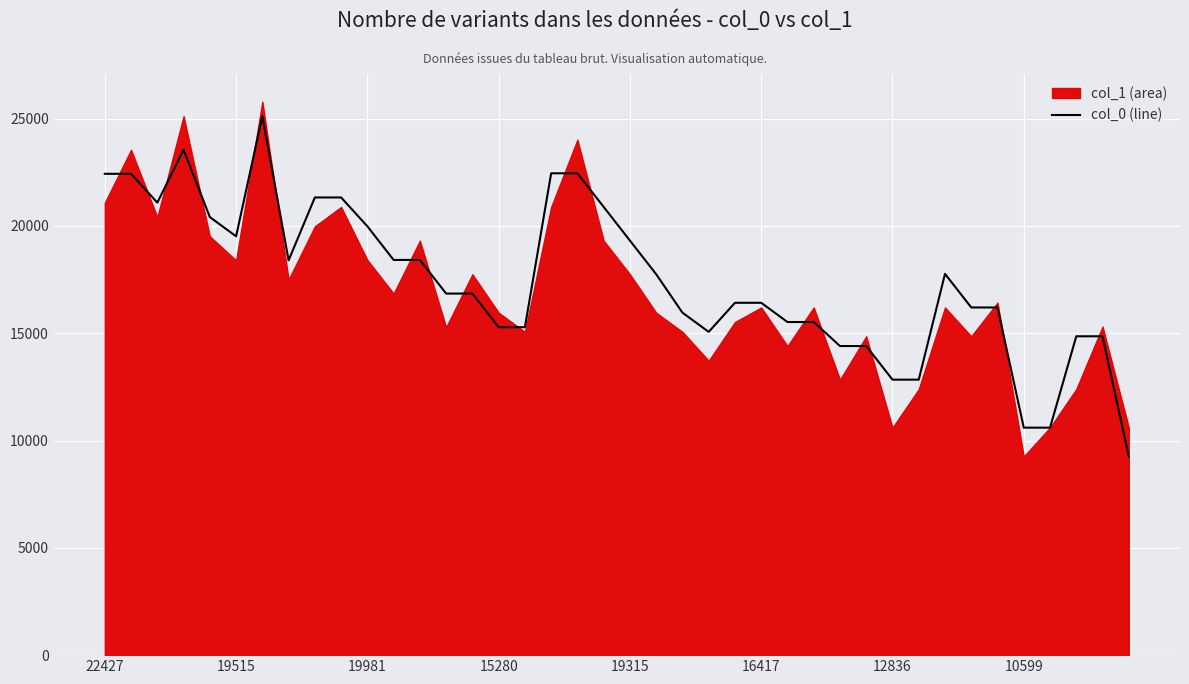

How many points are higher than both their immediate neighbors (excluding endpoints)?

3